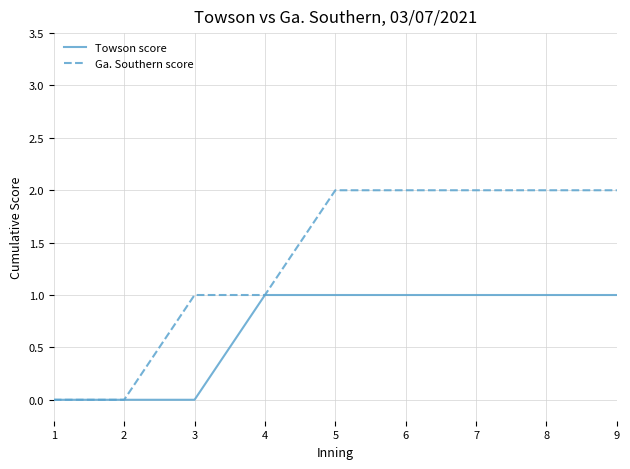

Is the value of Ga. Southern score at 5 greater than the value of Towson score at 5?

Yes